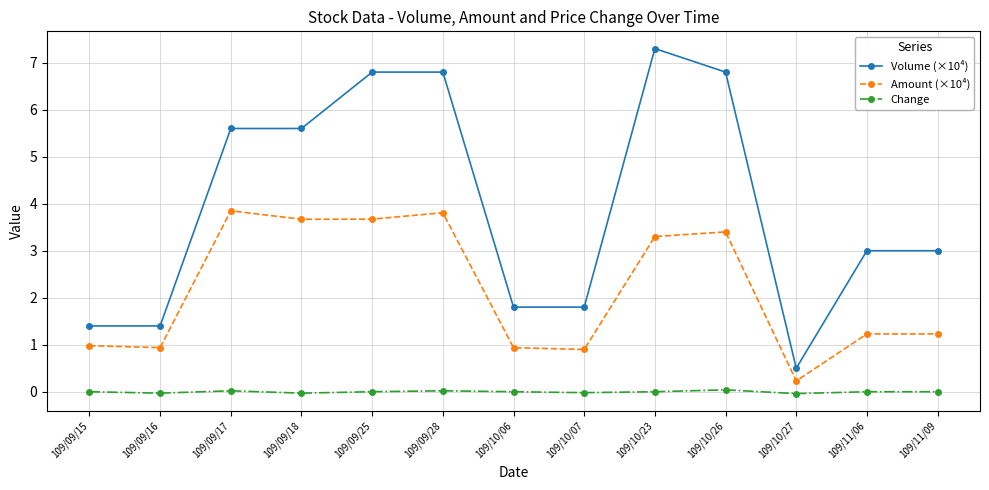

Which series changed the most between 109/10/23 and 109/10/26?

Volume (×10⁴)